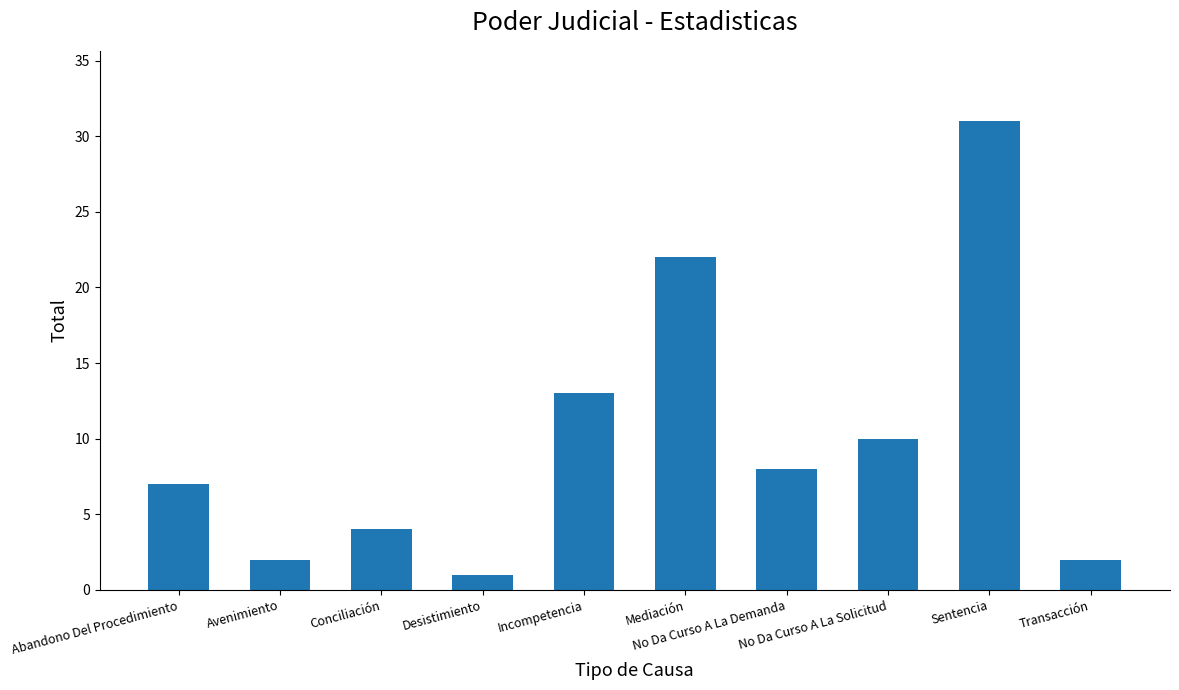

What is the difference between the second highest and minimum values?

21